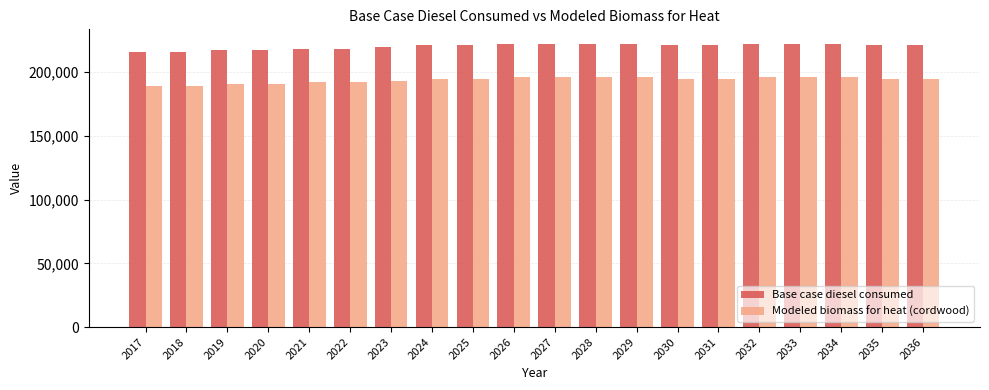

Is it true that Base case diesel consumed equals 221166.0 at 2030?

True